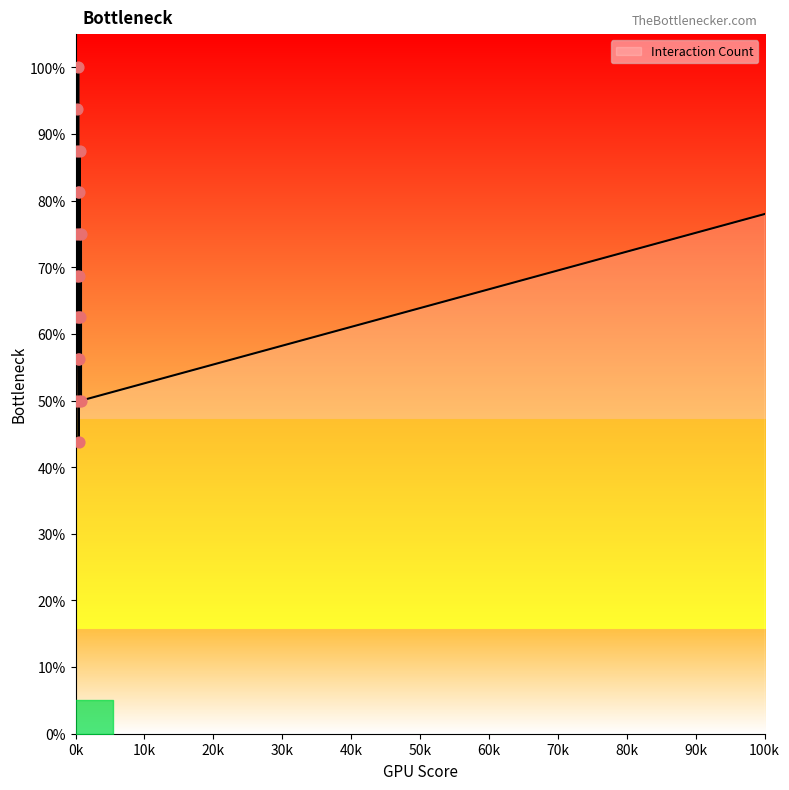

What is the change in value from 272 to 466?

+0.1